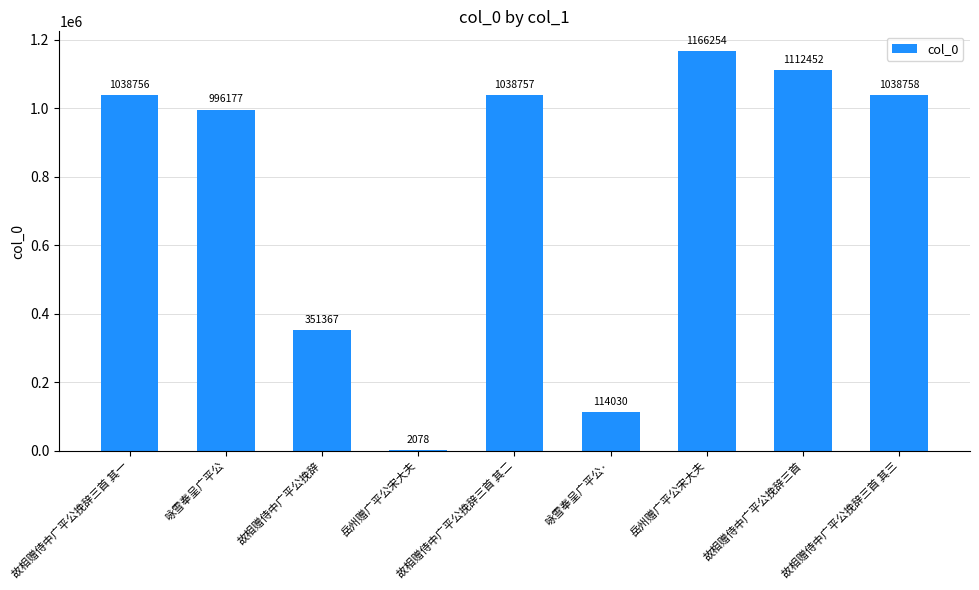

Reading left to right, transcribe all the data shown in this chart.

1038756	996177	351367	2078	1038757	114030	1166254	1112452	1038758